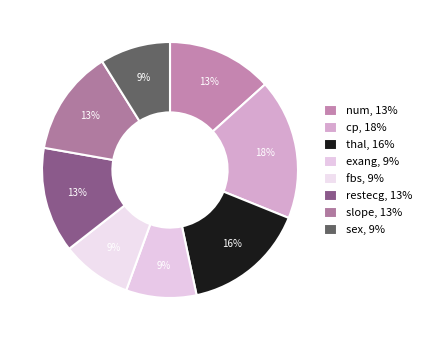

To the nearest percent, what is the average slice percentage?

12%